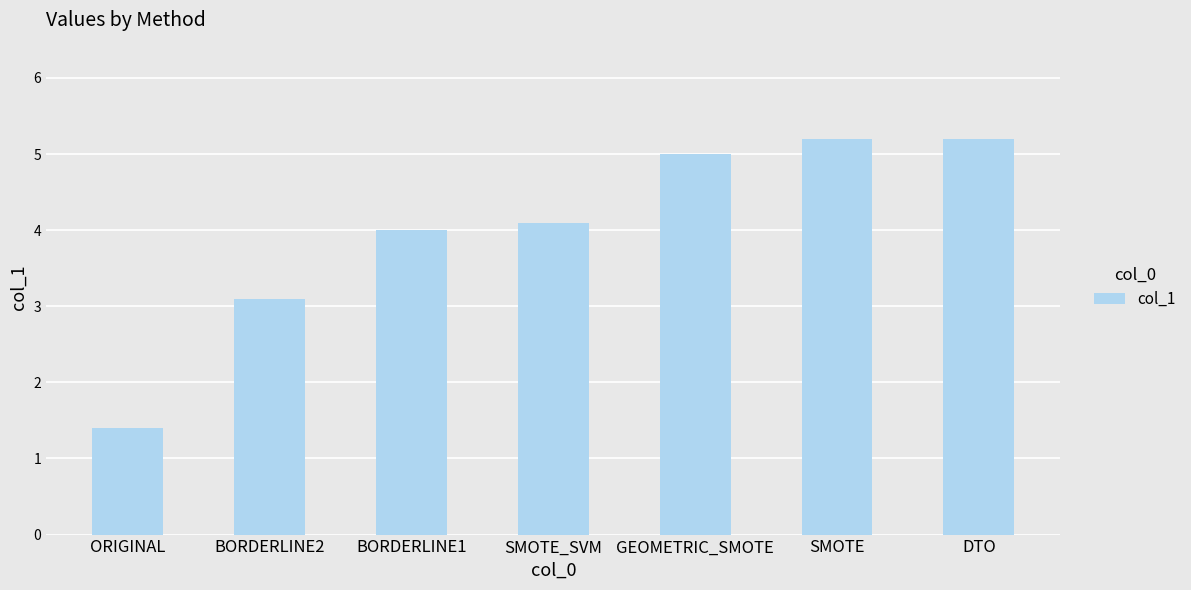

Count the number of data series in this chart.

1